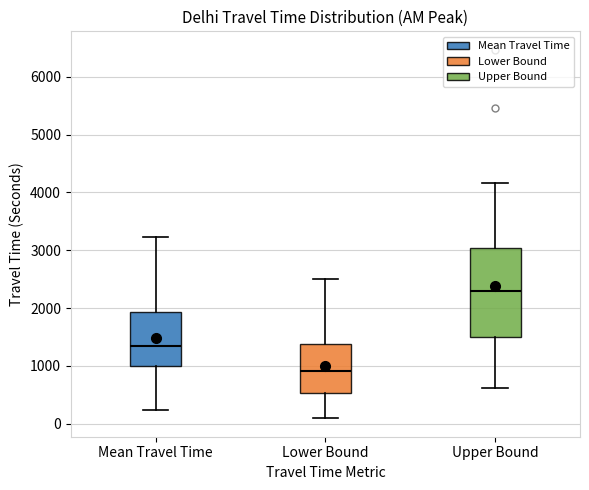

Reading left to right, read every box against the y-axis: the position of its median line, the range the box covers, and the ends of its whiskers. The values are not printed on the chart, so give them approximately, as read against the axis.

Mean Travel Time: median 1300, box 1000 to 1900, whiskers 200 to 3200
Lower Bound: median 900, box 500 to 1400, whiskers 100 to 2500
Upper Bound: median 2300, box 1500 to 3000, whiskers 600 to 4200